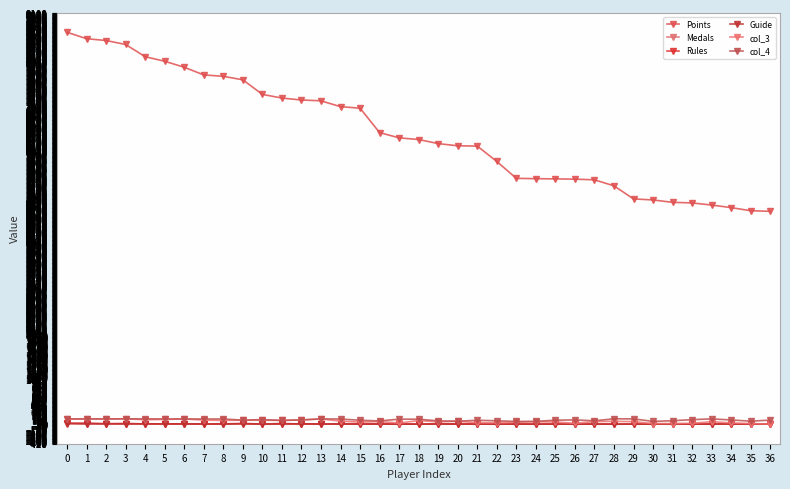

How many distinct data groups are displayed?

6